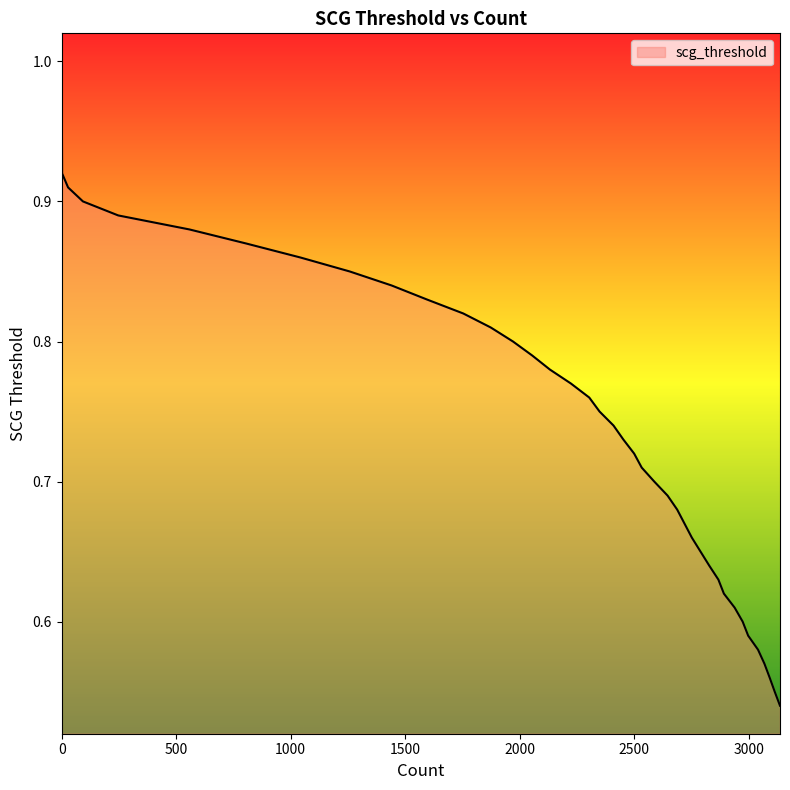

What is the greatest value displayed?

1.0